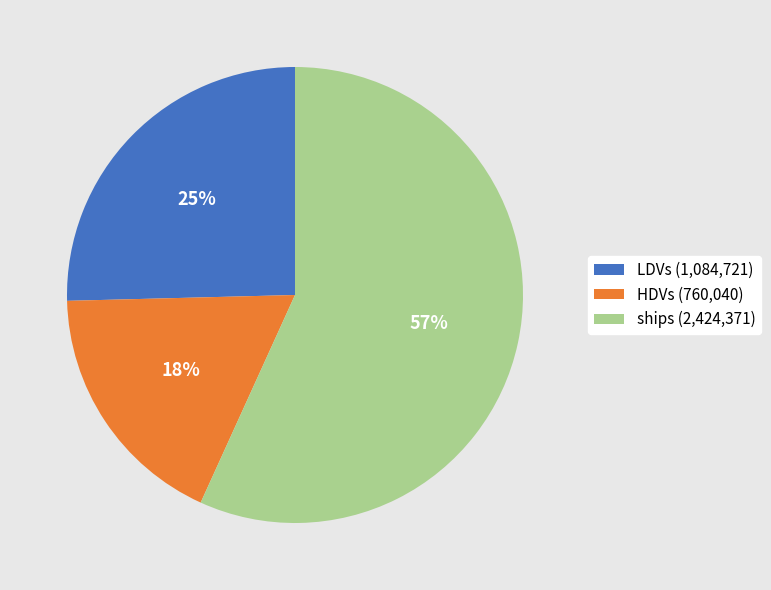

Rank the categories by value from highest to lowest.

ships (2,424,371), LDVs (1,084,721), HDVs (760,040)